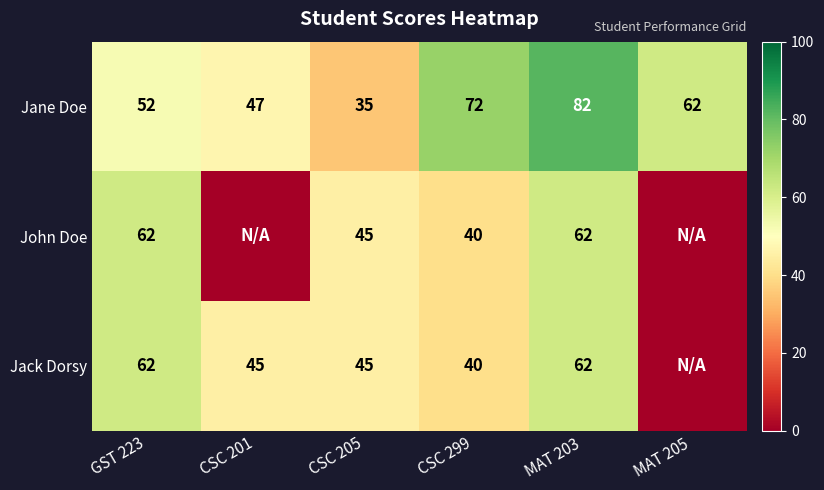

What value does the Jane Doe series have at GST 223?

52